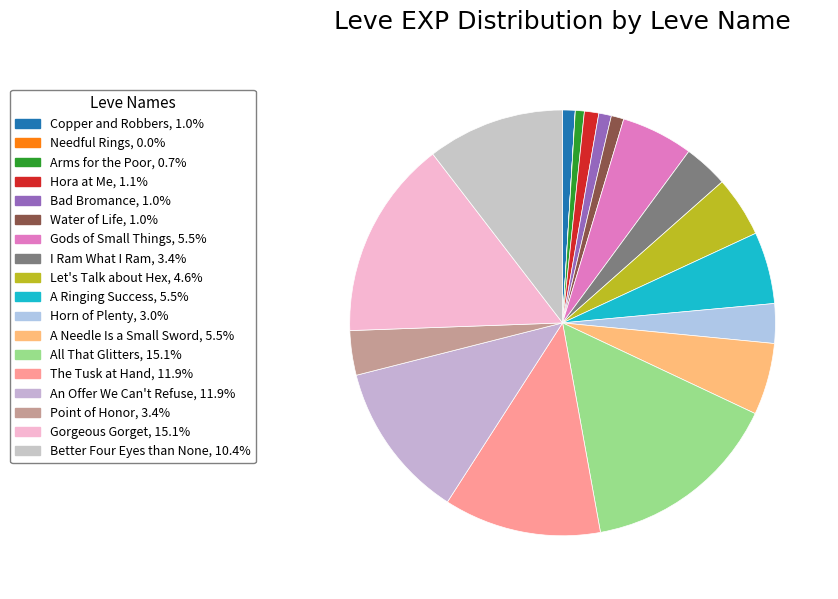

Rank the categories by value from highest to lowest.

All That Glitters, Gorgeous Gorget, The Tusk at Hand, An Offer We Can't Refuse, Better Four Eyes than None, Gods of Small Things, A Ringing Success, A Needle Is a Small Sword, Let's Talk about Hex, I Ram What I Ram, Point of Honor, Horn of Plenty, Hora at Me, Copper and Robbers, Bad Bromance, Water of Life, Arms for the Poor, Needful Rings